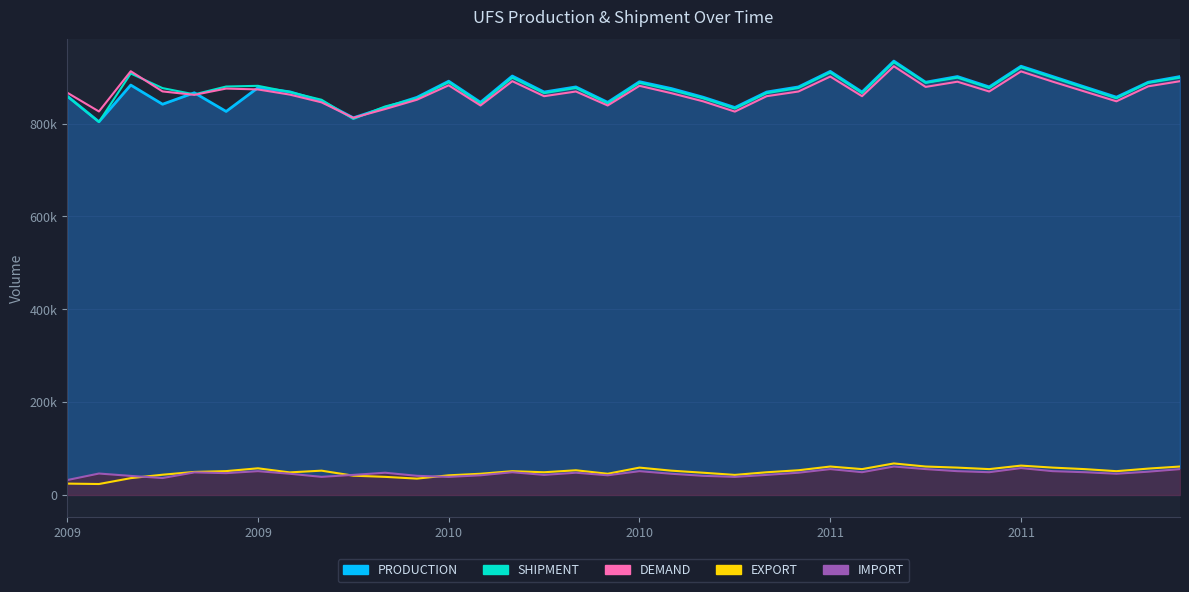

Which series has the largest total across all categories?

SHIPMENT